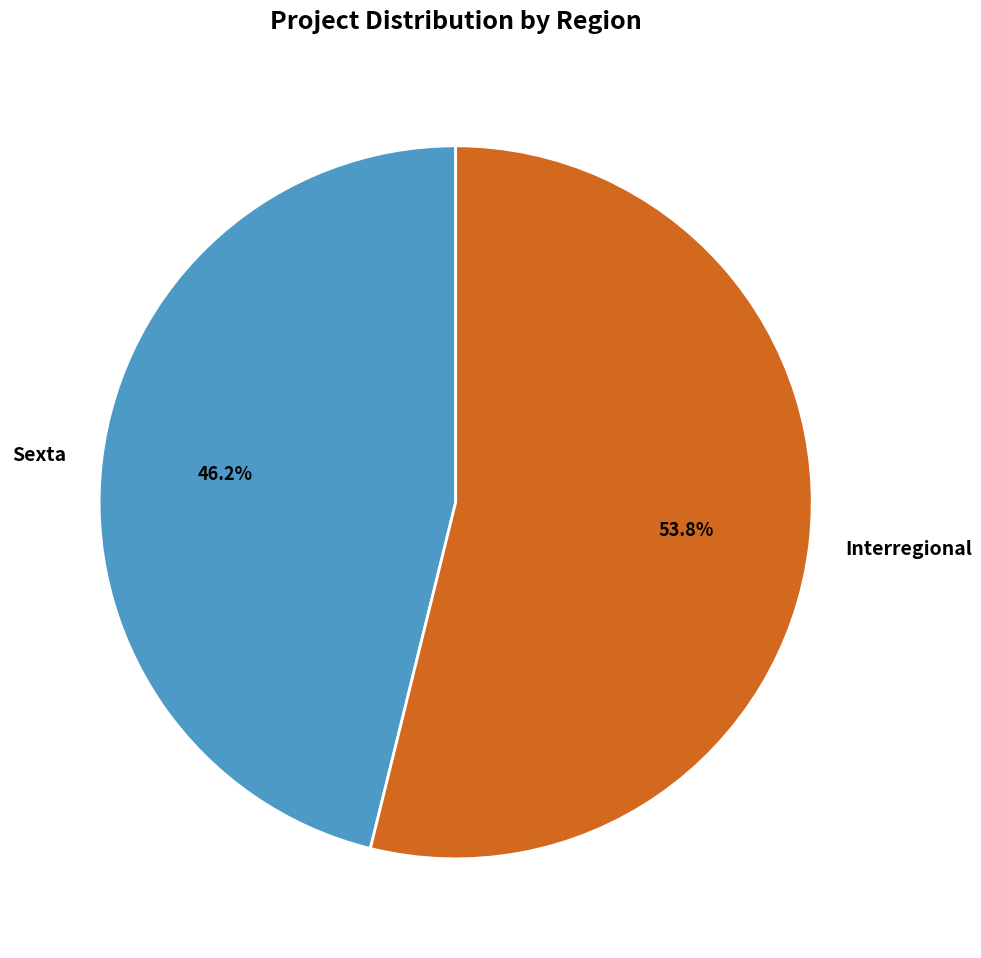

Which category has the biggest portion of the pie?

Interregional